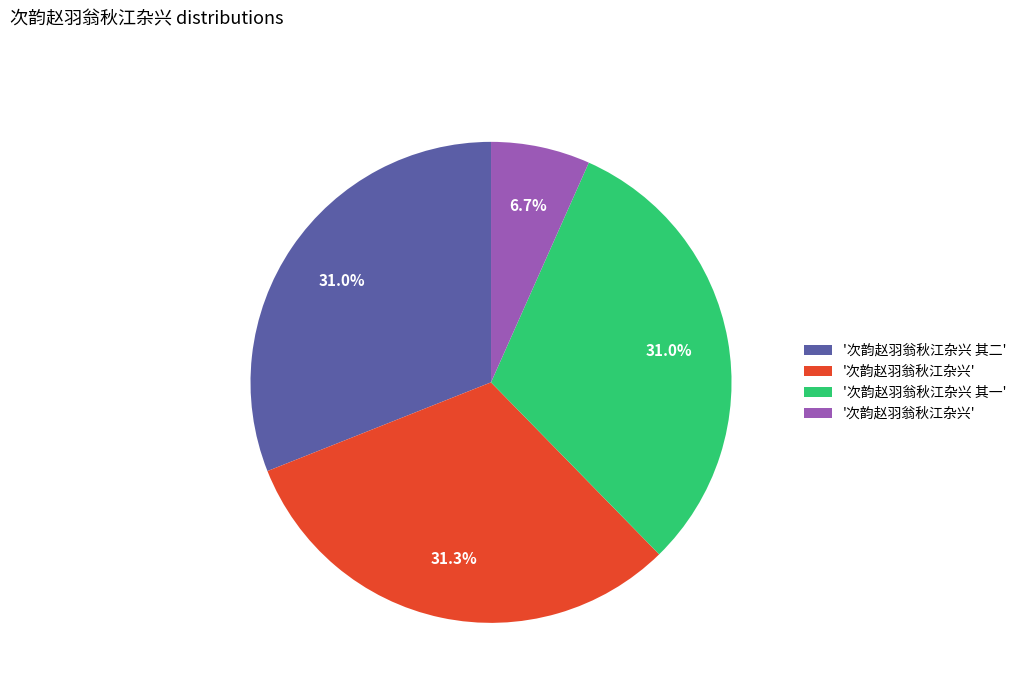

Is there any slice that represents more than half of the pie?

No